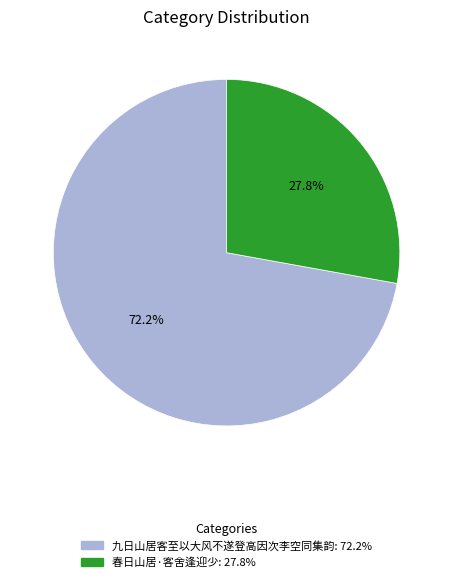

To the nearest percent, what portion does 春日山居·客舍逢迎少 represent?

28%